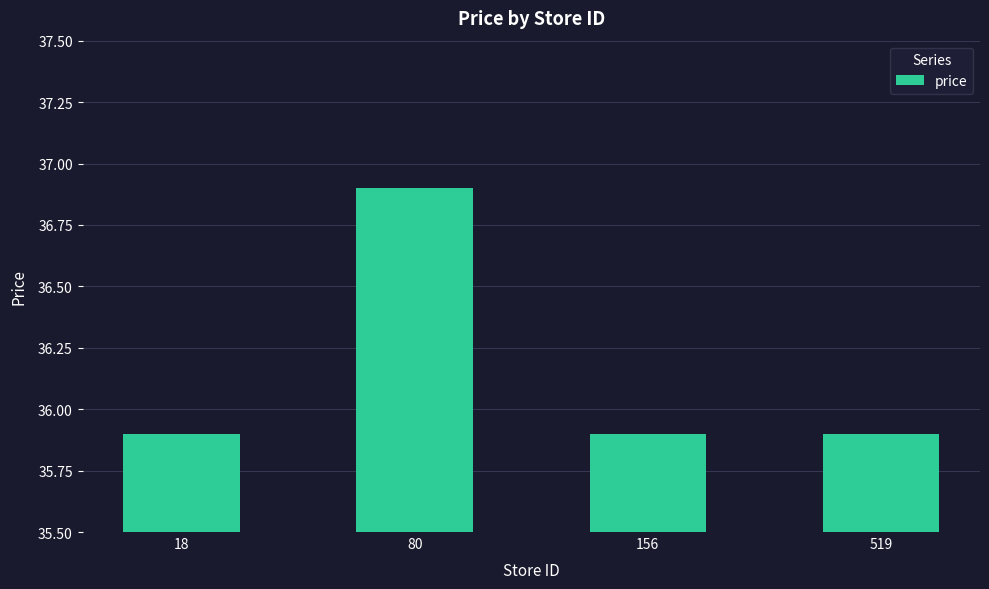

Read the value at 156.

35.9